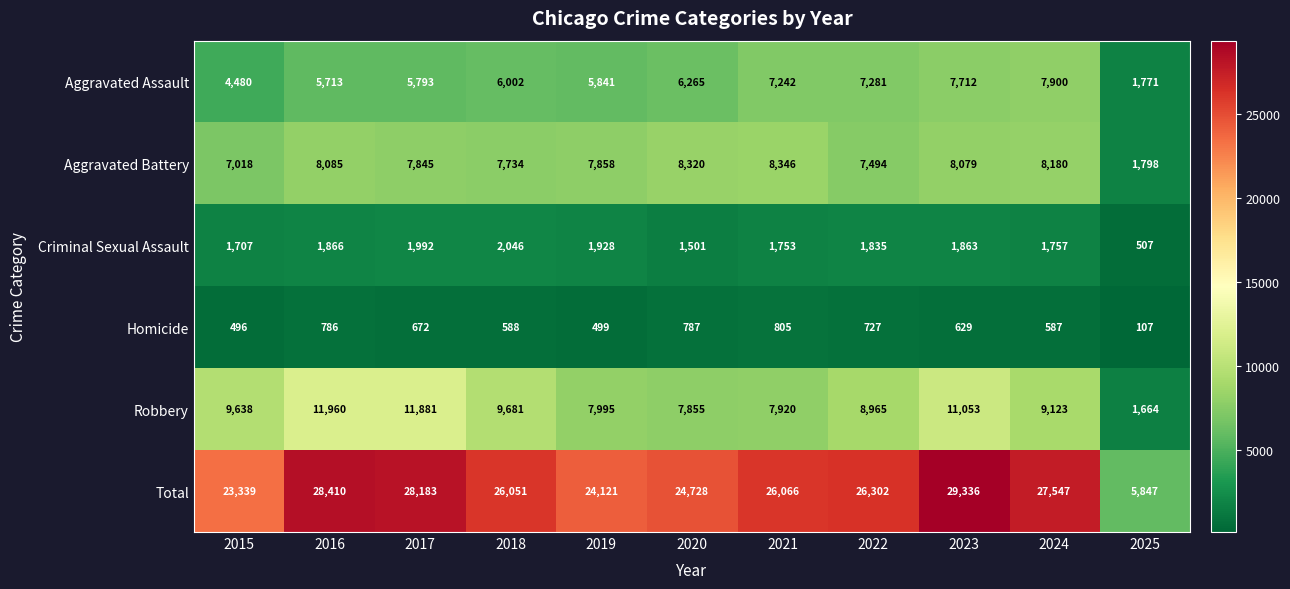

How many series are shown in this chart?

6